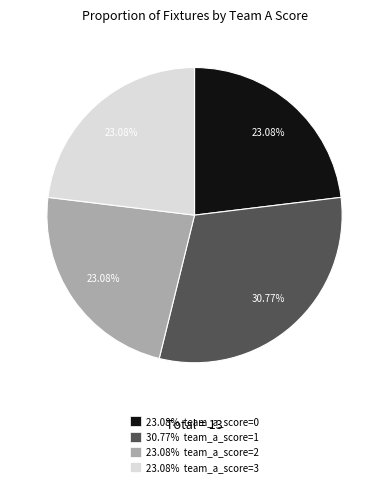

Does any single category account for the majority?

No